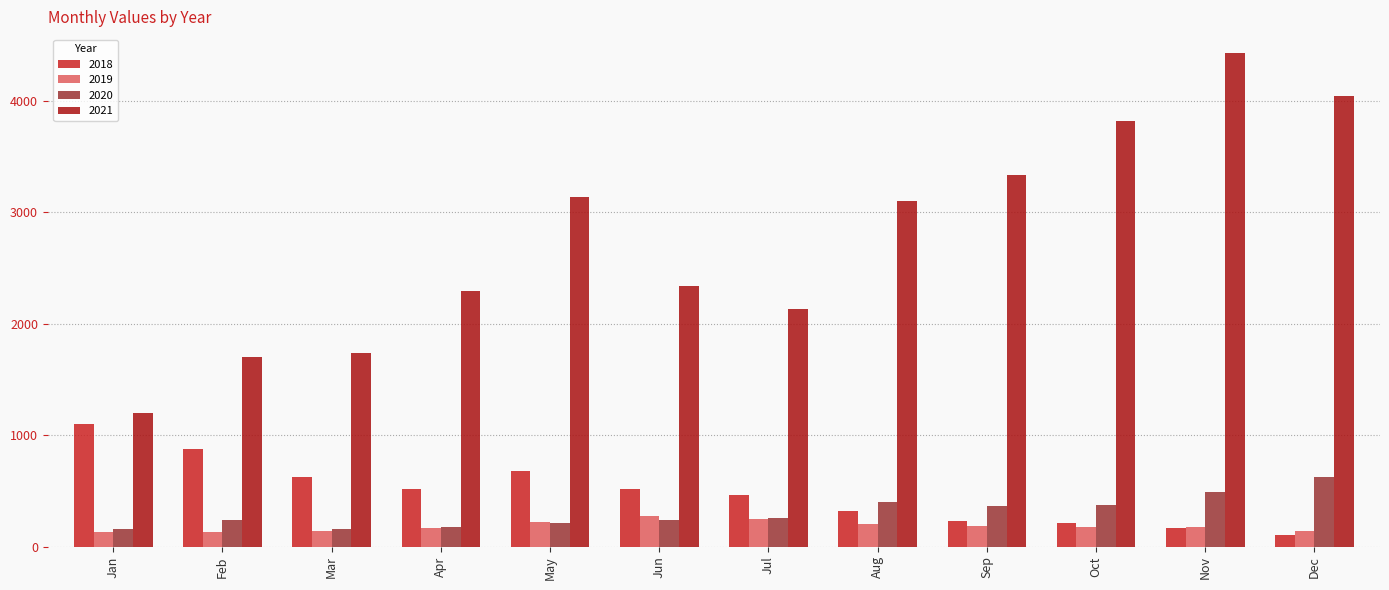

What is the approximate value of 2021 at Jan?

1202.5